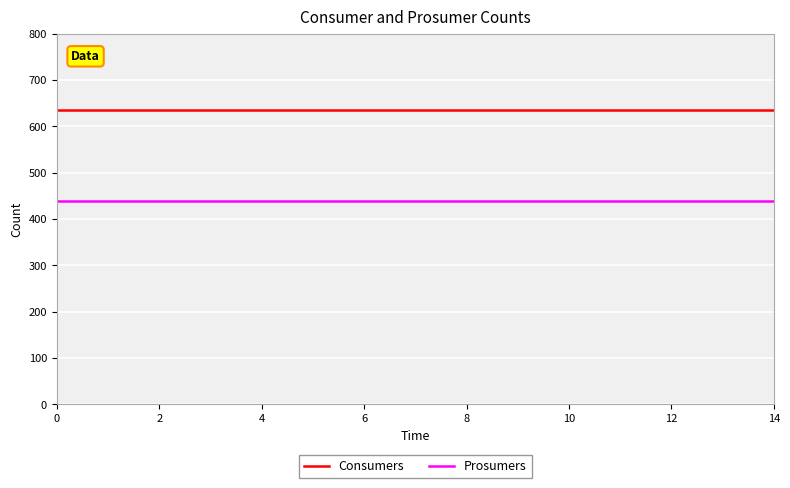

Rank the series by their maximum value, from lowest to highest.

Prosumers, Consumers